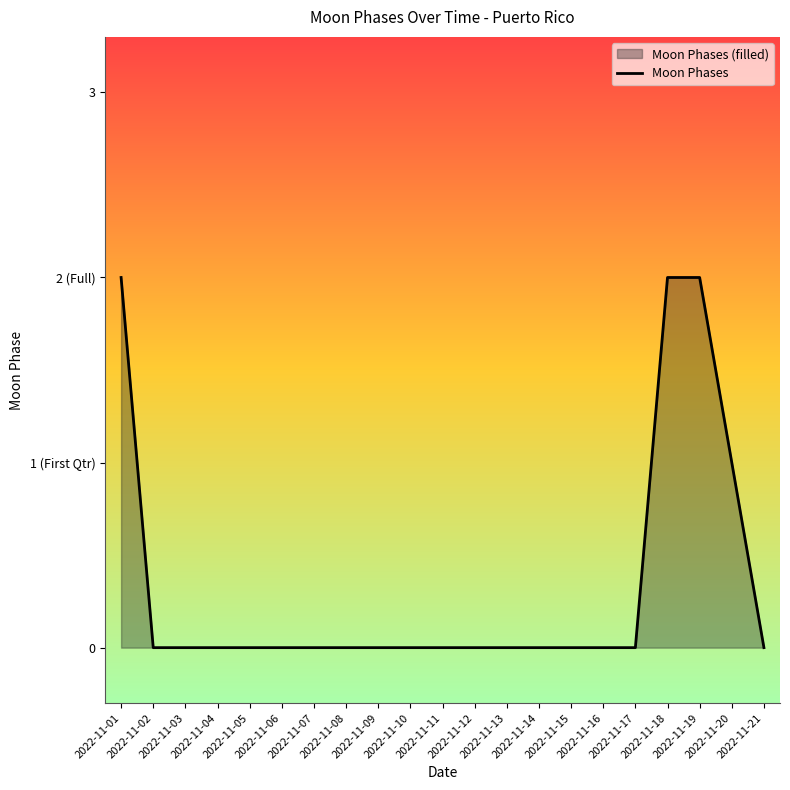

Reading left to right, transcribe all the data shown in this chart.

2022-11-01=2	2022-11-02=0	2022-11-03=0	2022-11-04=0	2022-11-05=0	2022-11-06=0	2022-11-07=0	2022-11-08=0	2022-11-09=0	2022-11-10=0	2022-11-11=0	2022-11-12=0	2022-11-13=0	2022-11-14=0	2022-11-15=0	2022-11-16=0	2022-11-17=0	2022-11-18=2	2022-11-19=2	2022-11-20=1	2022-11-21=0